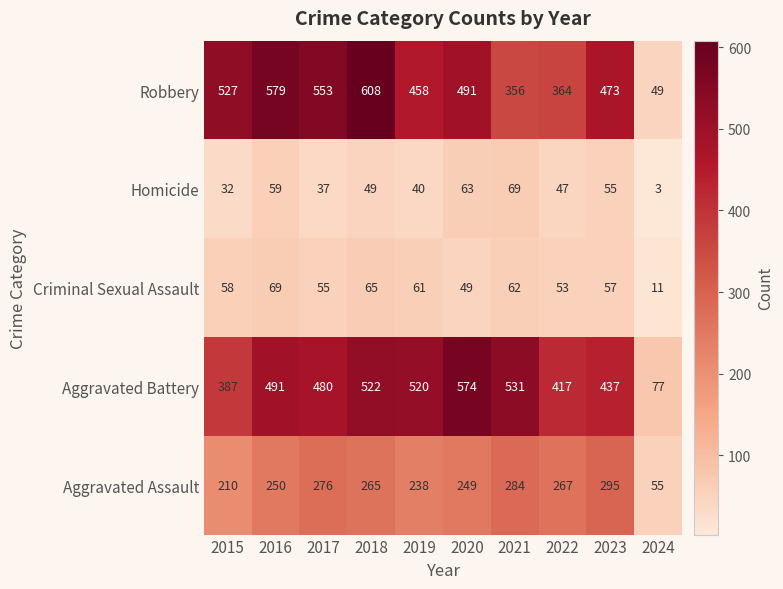

What is the minimum value for Robbery?

49